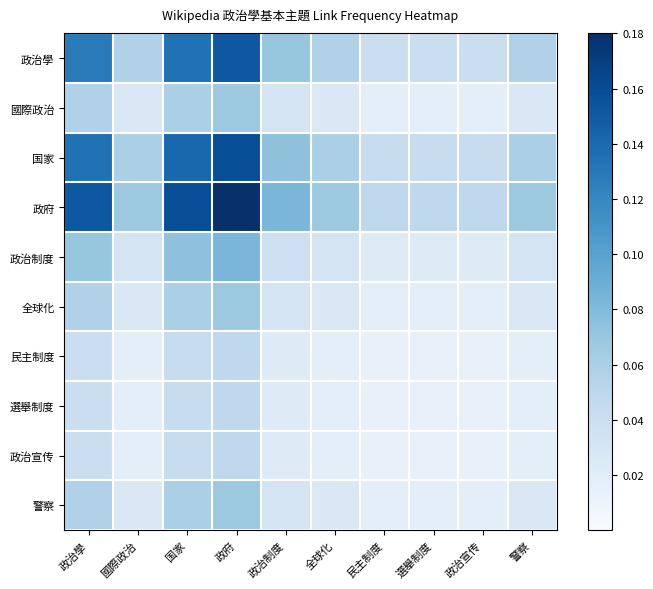

Reading left to right, extract all data points from this chart.

政治學: 政治學=0.1	國際政治=0.1	国家=0.1	政府=0.2	政治制度=0.1	全球化=0.1	民主制度=0.0	選舉制度=0.0	政治宣传=0.0	警察=0.1
國際政治: 政治學=0.1	國際政治=0.0	国家=0.1	政府=0.1	政治制度=0.0	全球化=0.0	民主制度=0.0	選舉制度=0.0	政治宣传=0.0	警察=0.0
国家: 政治學=0.1	國際政治=0.1	国家=0.1	政府=0.2	政治制度=0.1	全球化=0.1	民主制度=0.0	選舉制度=0.0	政治宣传=0.0	警察=0.1
政府: 政治學=0.2	國際政治=0.1	国家=0.2	政府=0.2	政治制度=0.1	全球化=0.1	民主制度=0.0	選舉制度=0.0	政治宣传=0.0	警察=0.1
政治制度: 政治學=0.1	國際政治=0.0	国家=0.1	政府=0.1	政治制度=0.0	全球化=0.0	民主制度=0.0	選舉制度=0.0	政治宣传=0.0	警察=0.0
全球化: 政治學=0.1	國際政治=0.0	国家=0.1	政府=0.1	政治制度=0.0	全球化=0.0	民主制度=0.0	選舉制度=0.0	政治宣传=0.0	警察=0.0
民主制度: 政治學=0.0	國際政治=0.0	国家=0.0	政府=0.0	政治制度=0.0	全球化=0.0	民主制度=0.0	選舉制度=0.0	政治宣传=0.0	警察=0.0
選舉制度: 政治學=0.0	國際政治=0.0	国家=0.0	政府=0.0	政治制度=0.0	全球化=0.0	民主制度=0.0	選舉制度=0.0	政治宣传=0.0	警察=0.0
政治宣传: 政治學=0.0	國際政治=0.0	国家=0.0	政府=0.0	政治制度=0.0	全球化=0.0	民主制度=0.0	選舉制度=0.0	政治宣传=0.0	警察=0.0
警察: 政治學=0.1	國際政治=0.0	国家=0.1	政府=0.1	政治制度=0.0	全球化=0.0	民主制度=0.0	選舉制度=0.0	政治宣传=0.0	警察=0.0